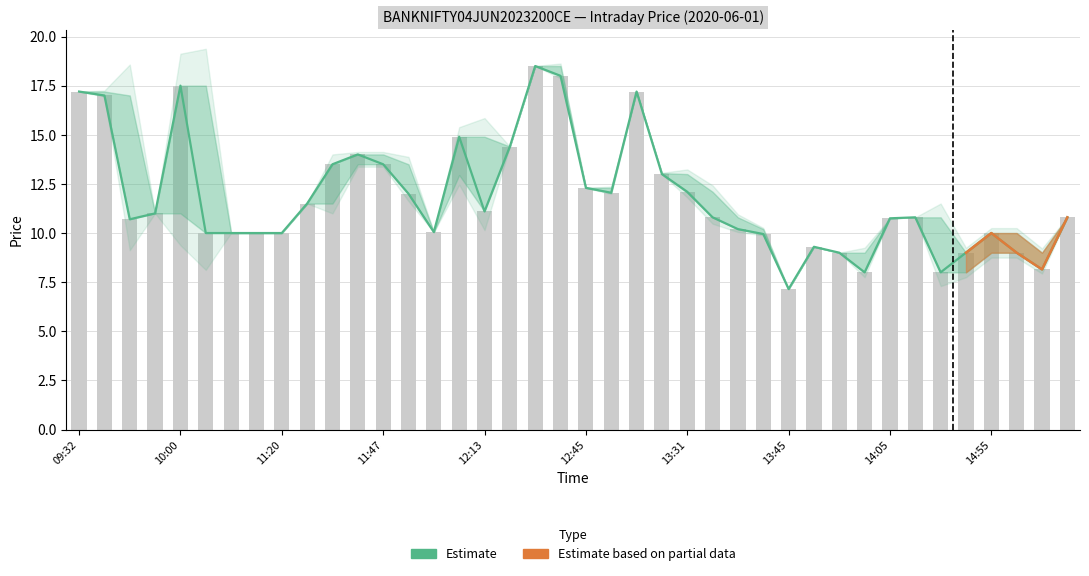

Where is Low nearest to the value 12?

11:50